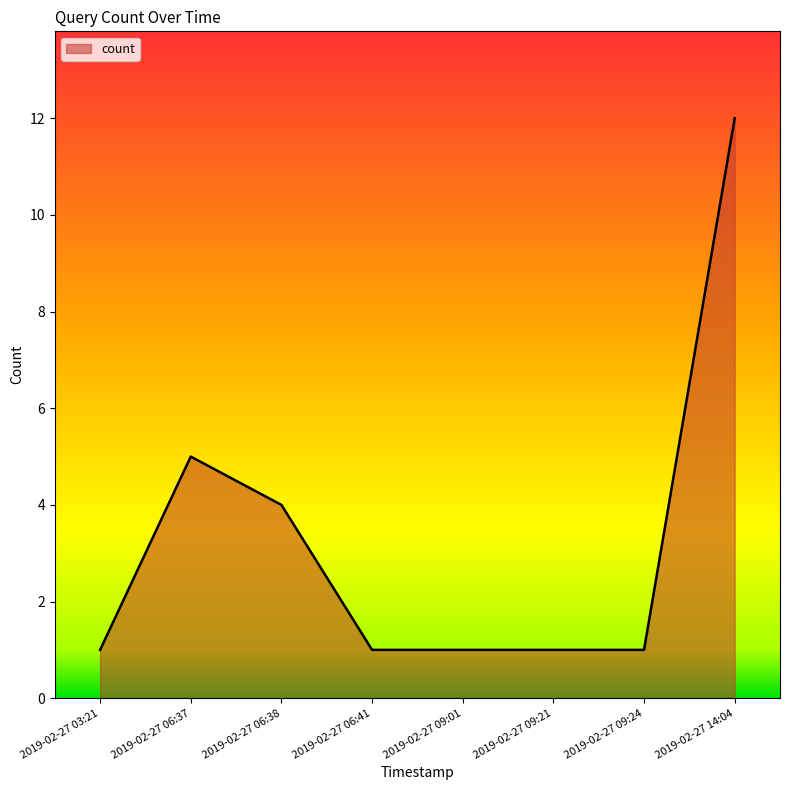

Does the chart have visible grid lines?

No